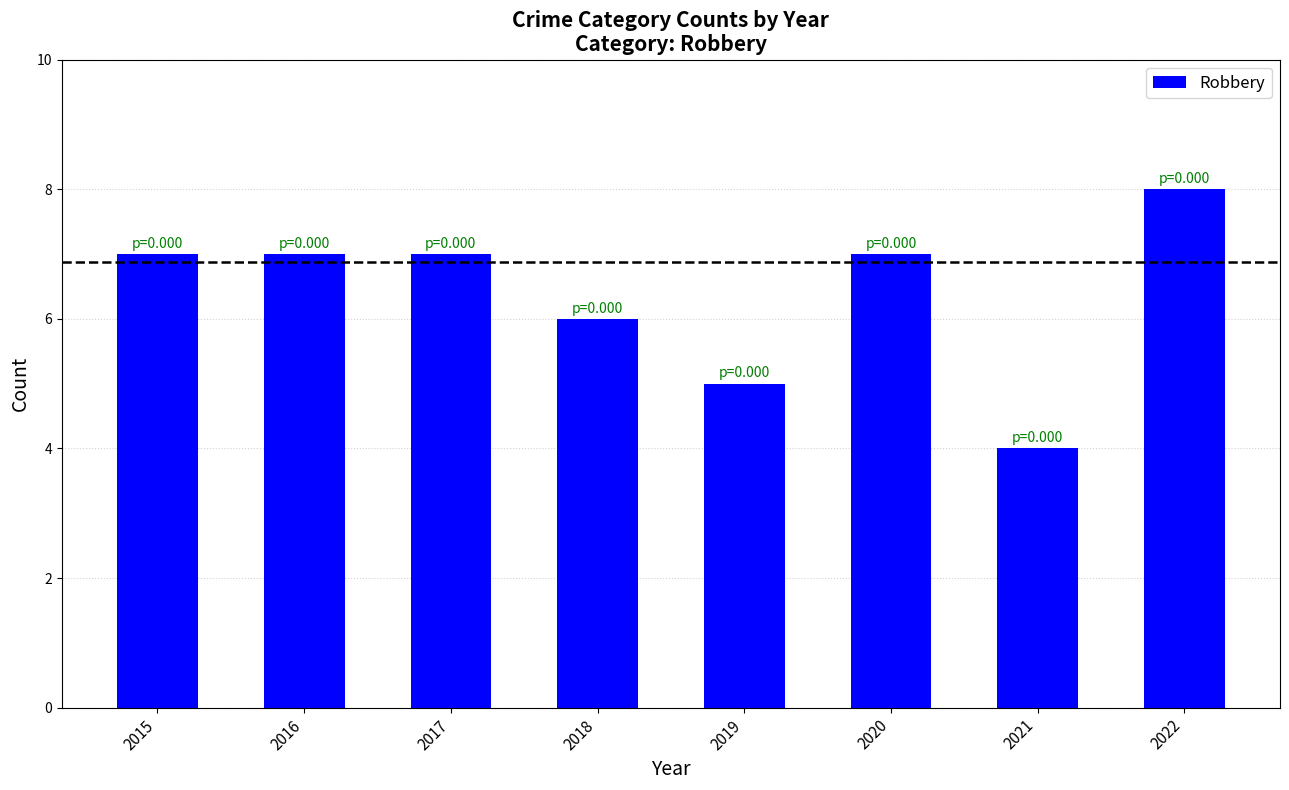

What is the approximate value at 2022?

8